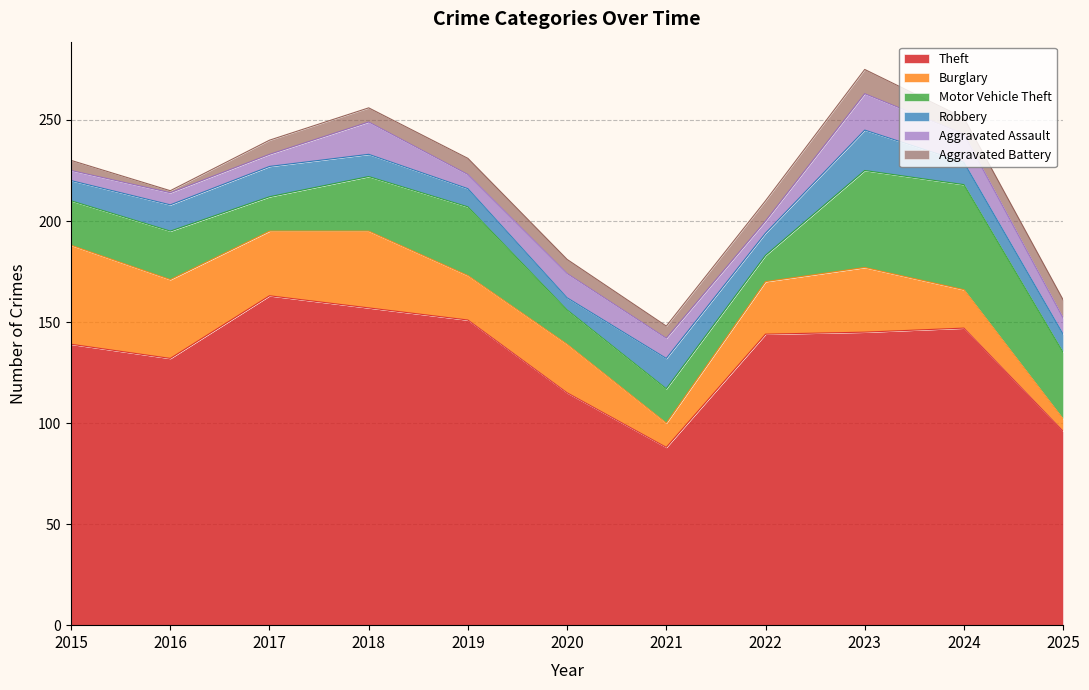

The Burglary series shows 26 at 2022. True or false?

True